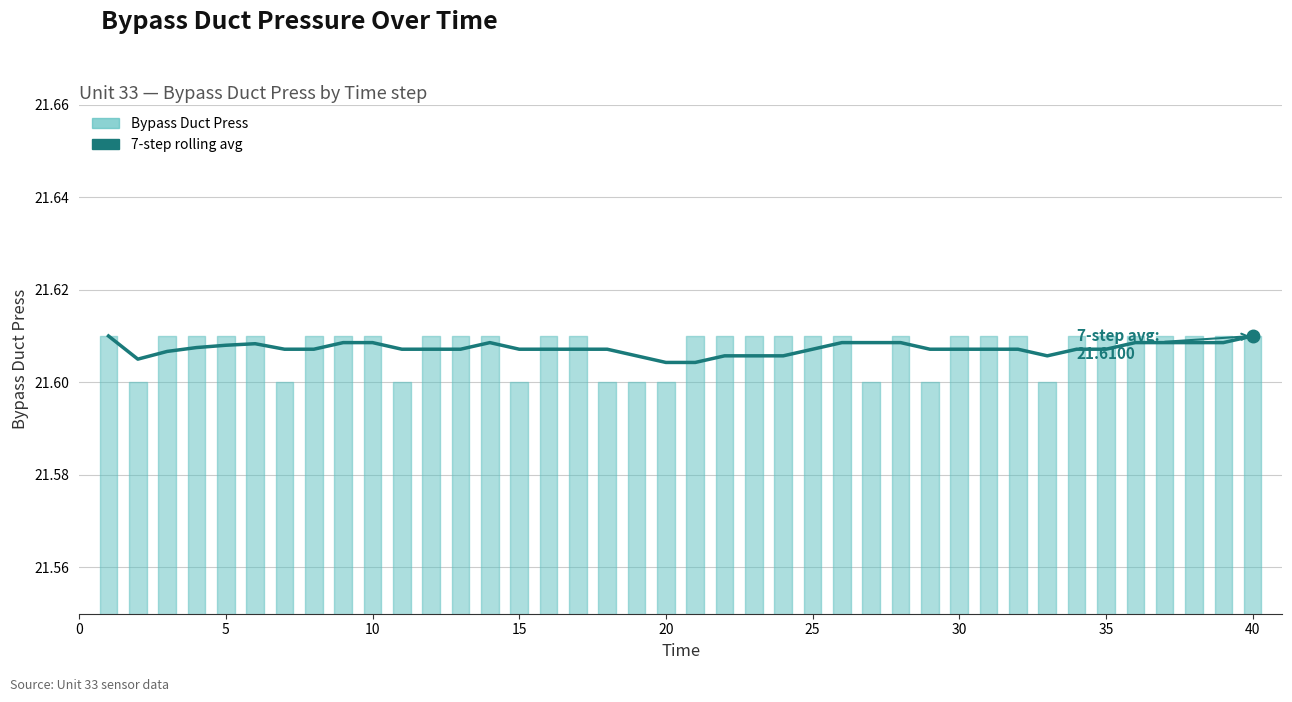

At which category does the chart reach its minimum across all series?

20